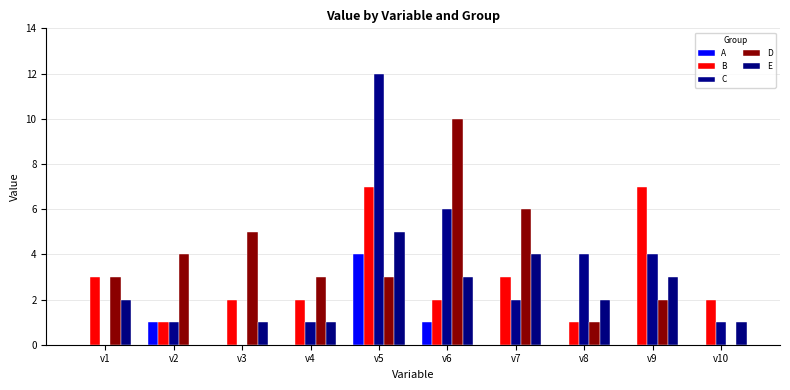

Is it true that D equals 3 at v7?

False